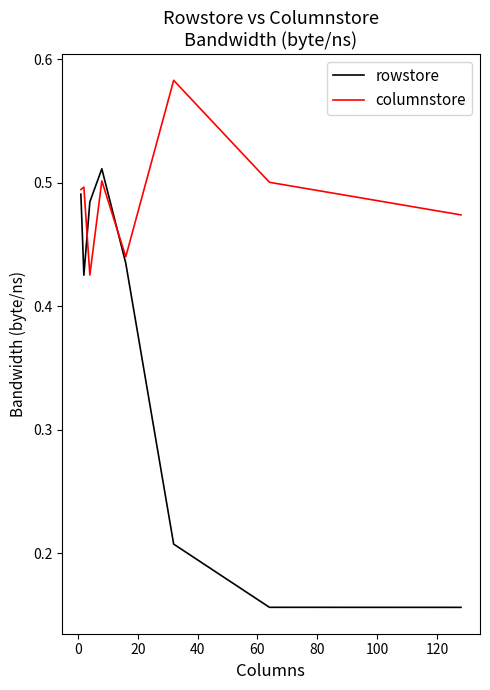

True or false: rowstore and columnstore intersect in this chart.

True